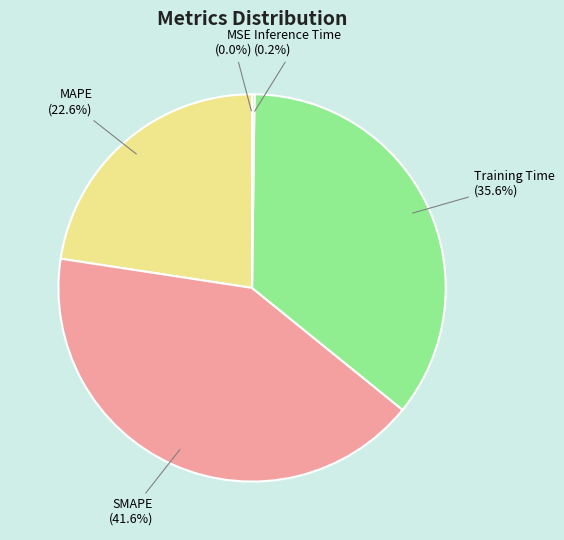

What is the ratio of the value at Training Time to the value at SMAPE?

0.9